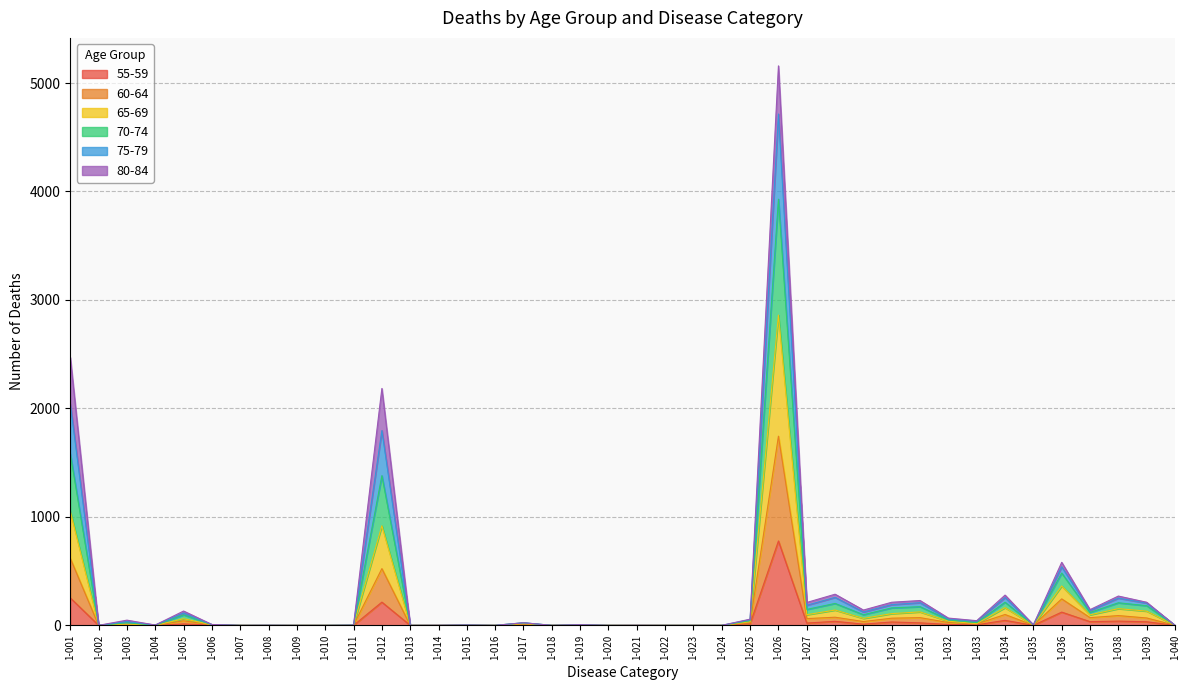

How many lines are shown in the chart?

6